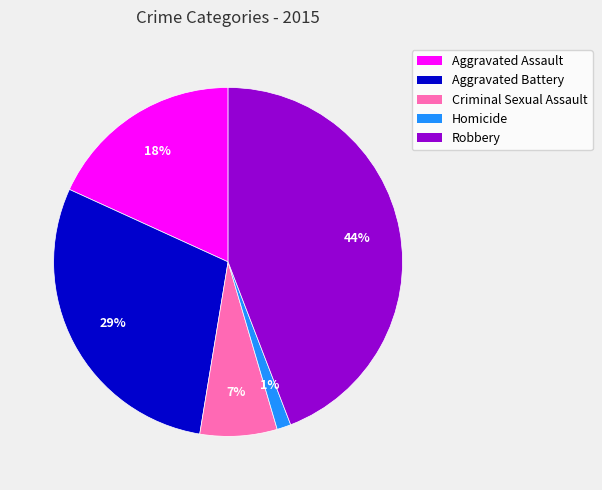

How many segments does this pie chart have?

5